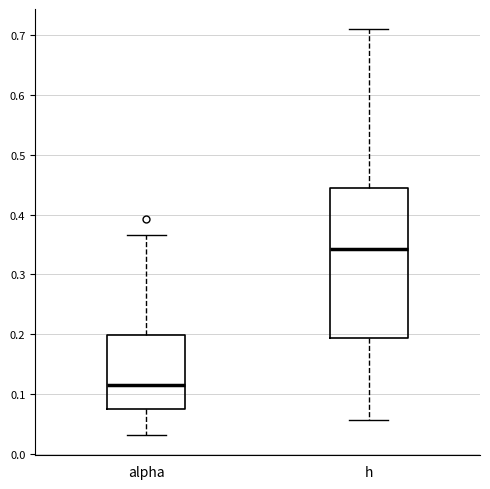

Reading left to right, transcribe this box plot: for each box, give where its median line is, the range the box spans, and where its two whiskers end, as read against the y-axis. The values are not printed on the chart, so give them approximately, as read against the axis.

alpha: median 0.11, box 0.07 to 0.20, whiskers 0.03 to 0.37
h: median 0.34, box 0.19 to 0.44, whiskers 0.06 to 0.71